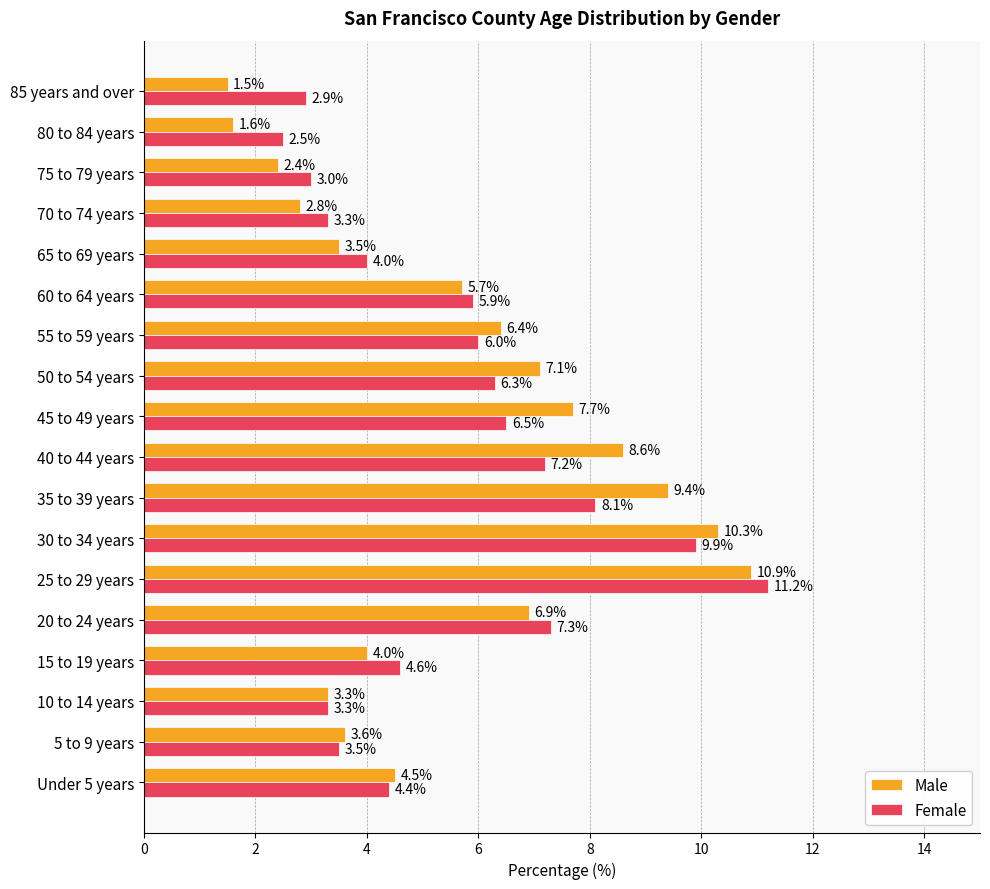

Which category has the highest value in the Male series?

25 to 29 years